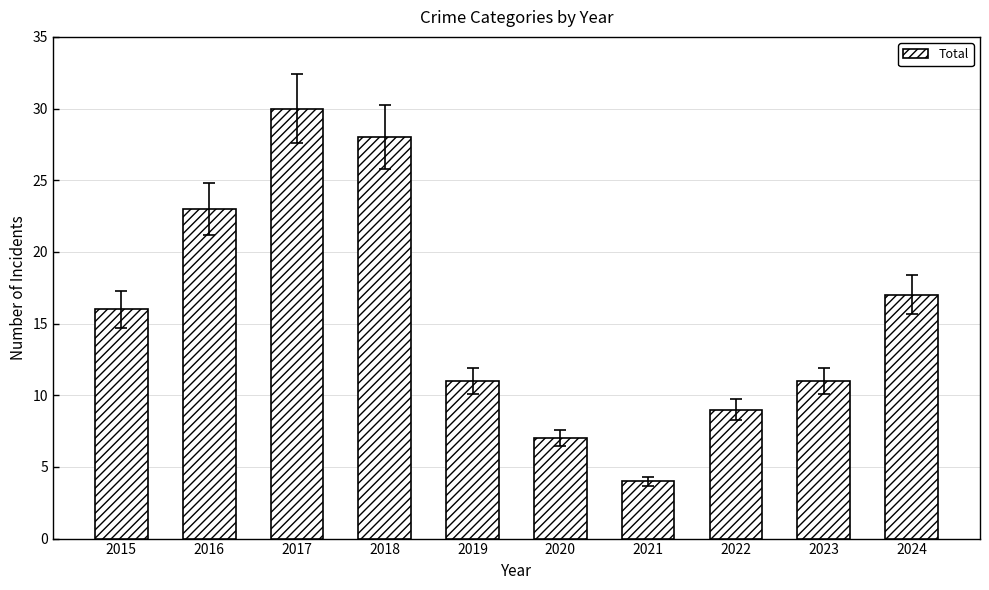

Between 2019 and 2017, which is larger?

2017